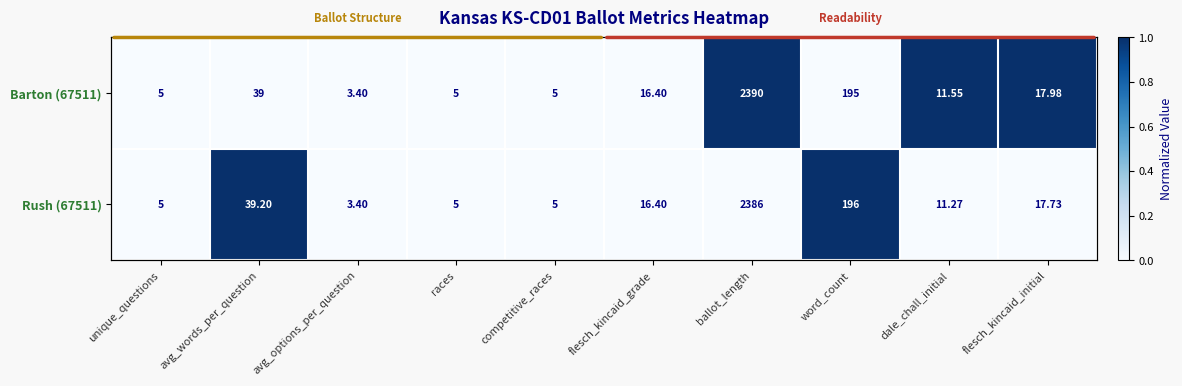

How many Barton (67511) values are between 0 and 1?

10